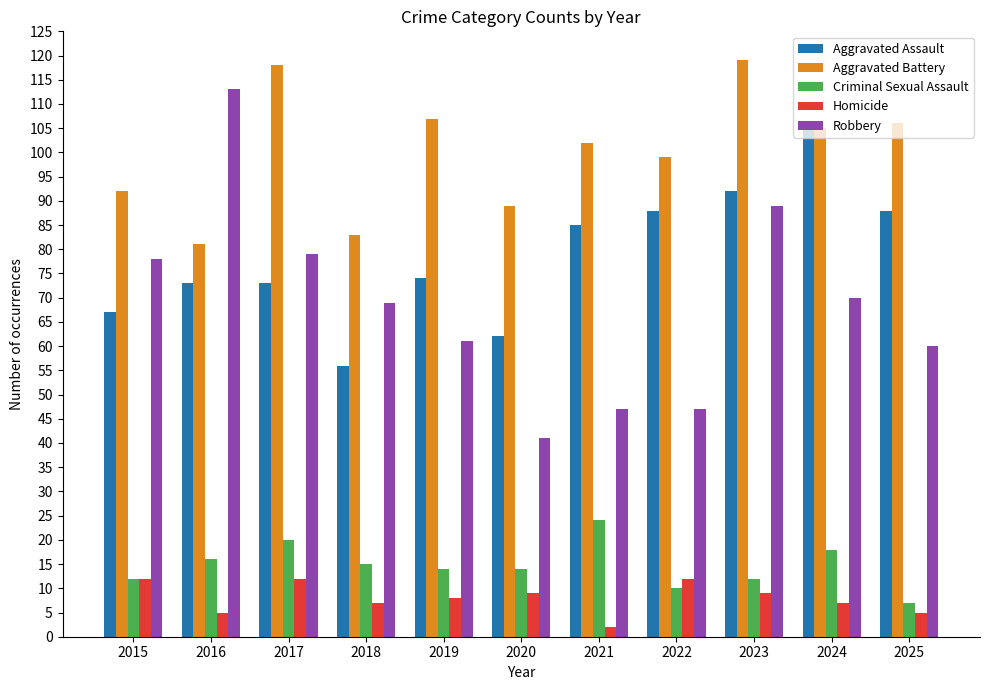

What is the difference between the highest and lowest values at 2021?

100